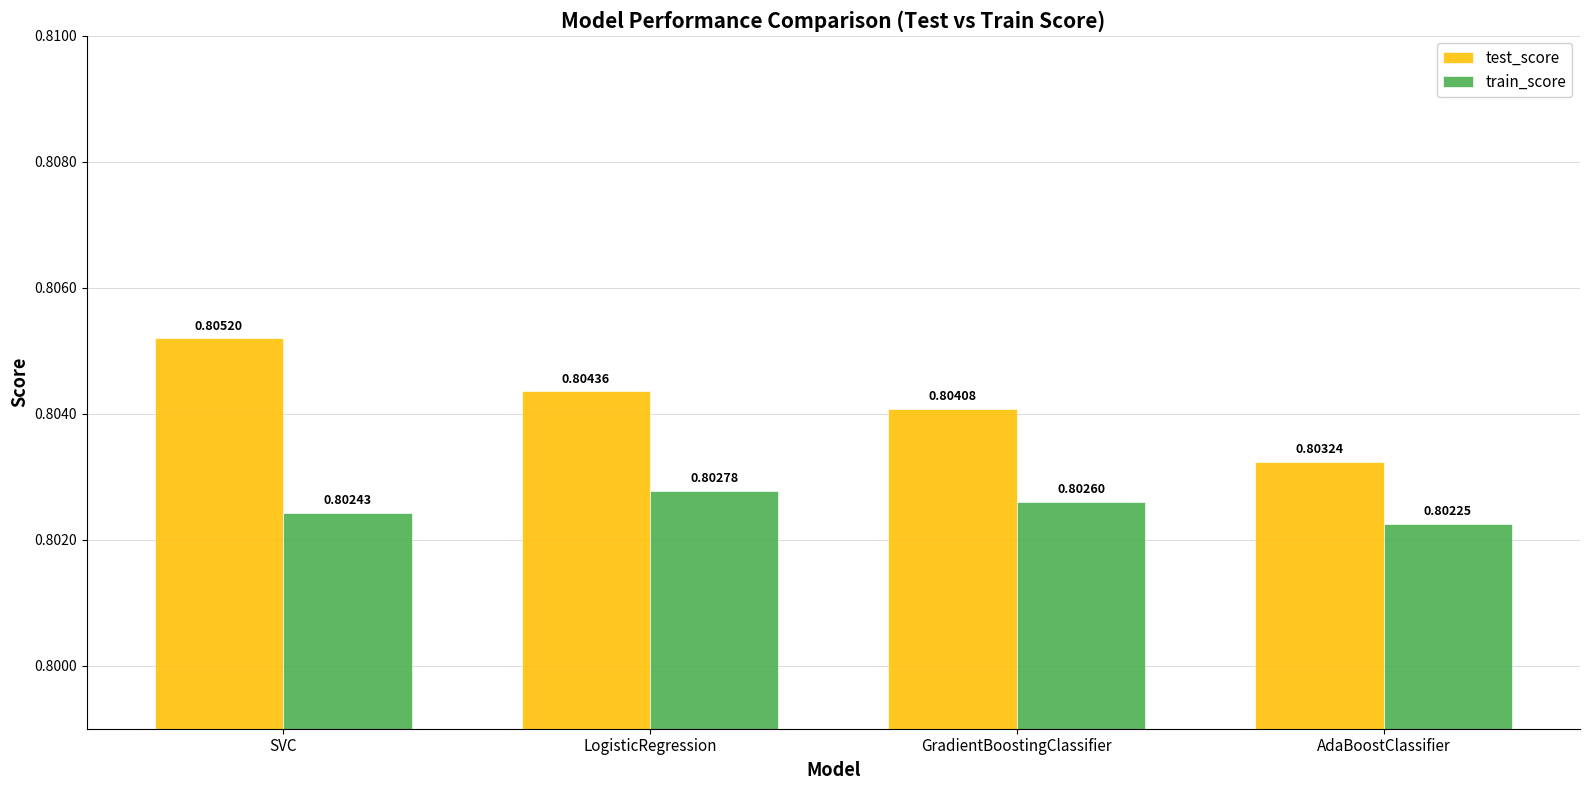

Which series changed the most between SVC and GradientBoostingClassifier?

test_score